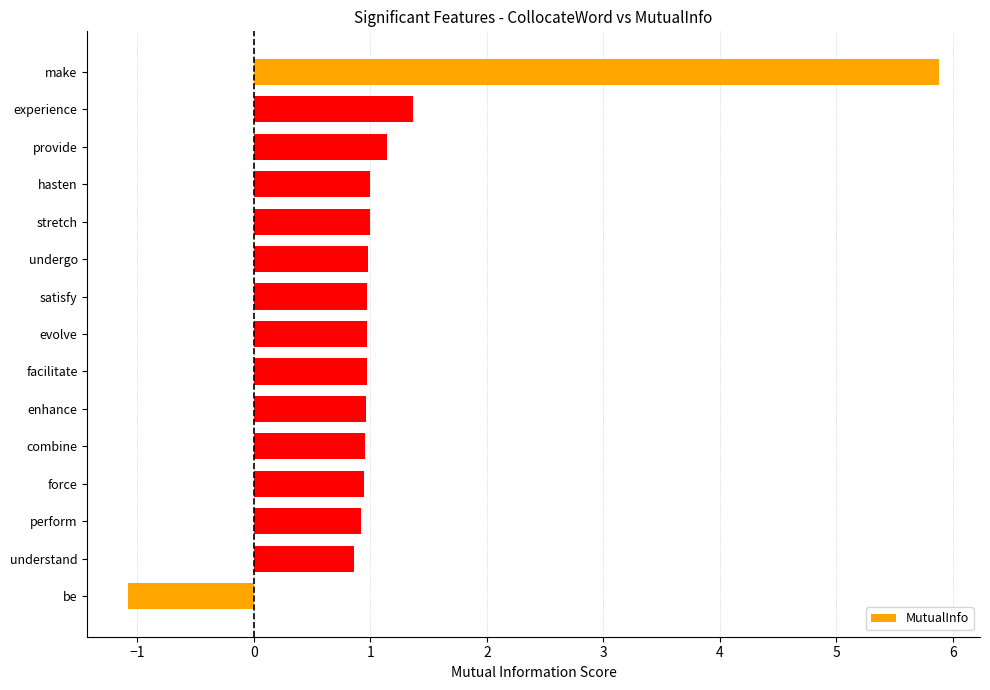

What is the label of the 1st bar from the top?

make